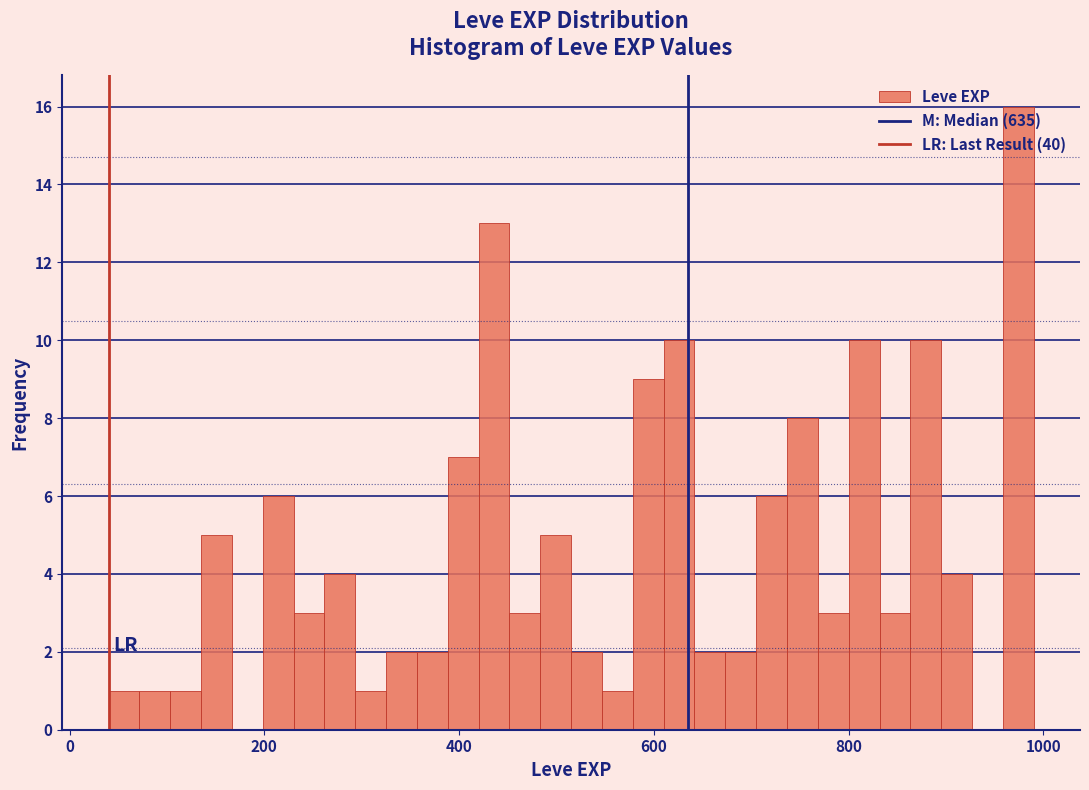

Around what value on the x-axis is the tallest bar? Give the approximate position of its centre, as read against the axis.

980